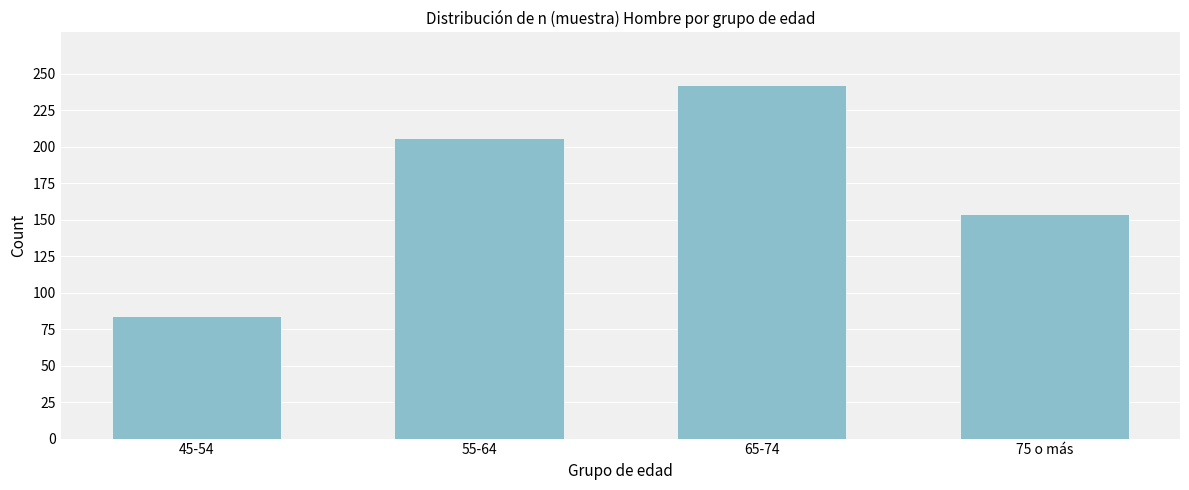

Reading left to right, list all the values displayed in this chart.

84	206	242	154